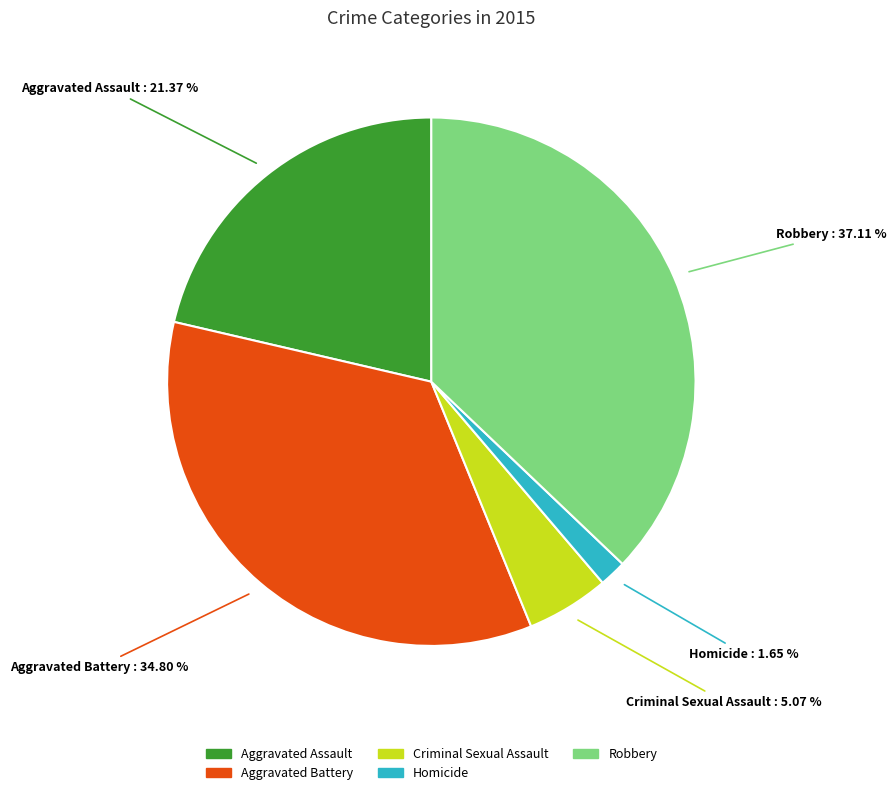

Approximately how many times larger is the value at Aggravated Assault compared to Robbery?

0.6